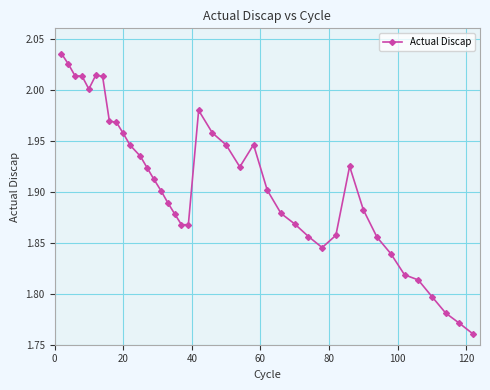

What is the difference between the second highest and second lowest values?

0.3